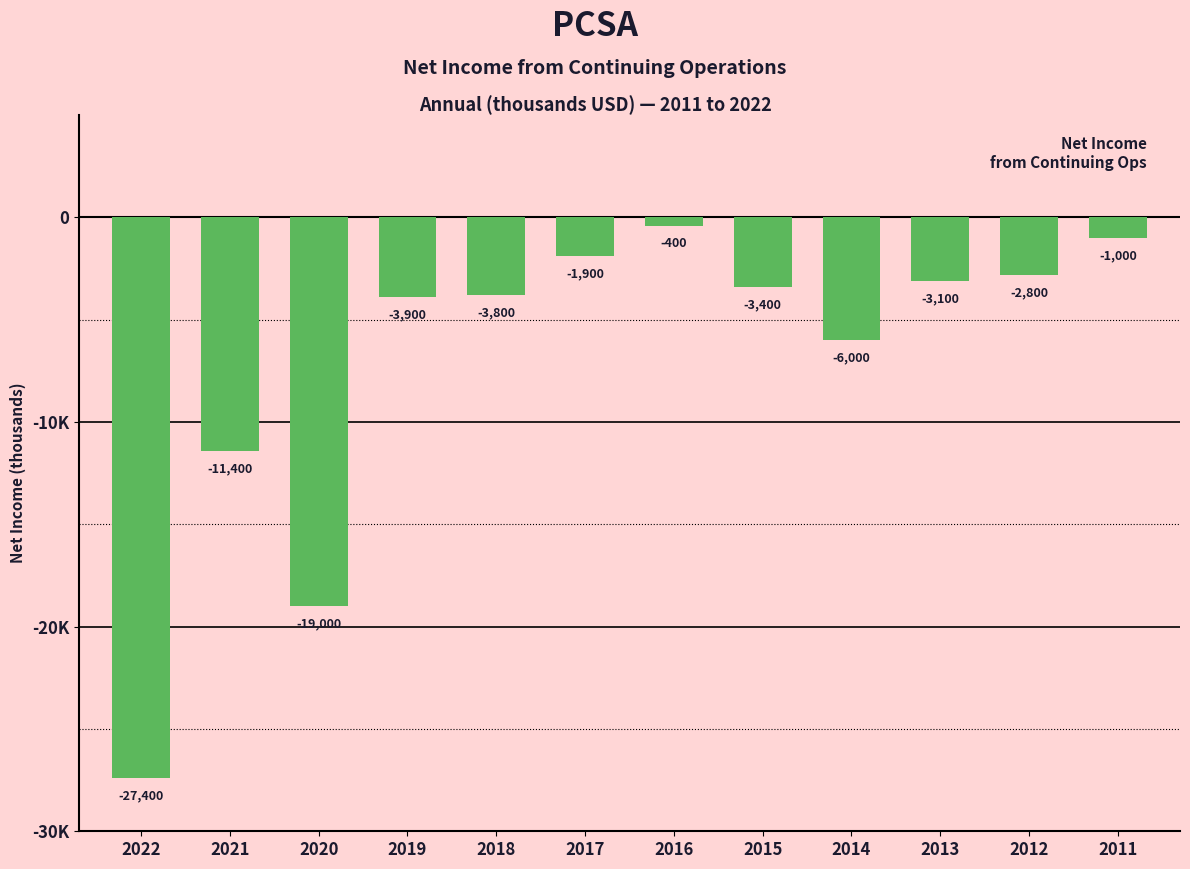

Rank the categories by value from lowest to highest.

2022, 2020, 2021, 2014, 2019, 2018, 2015, 2013, 2012, 2017, 2011, 2016